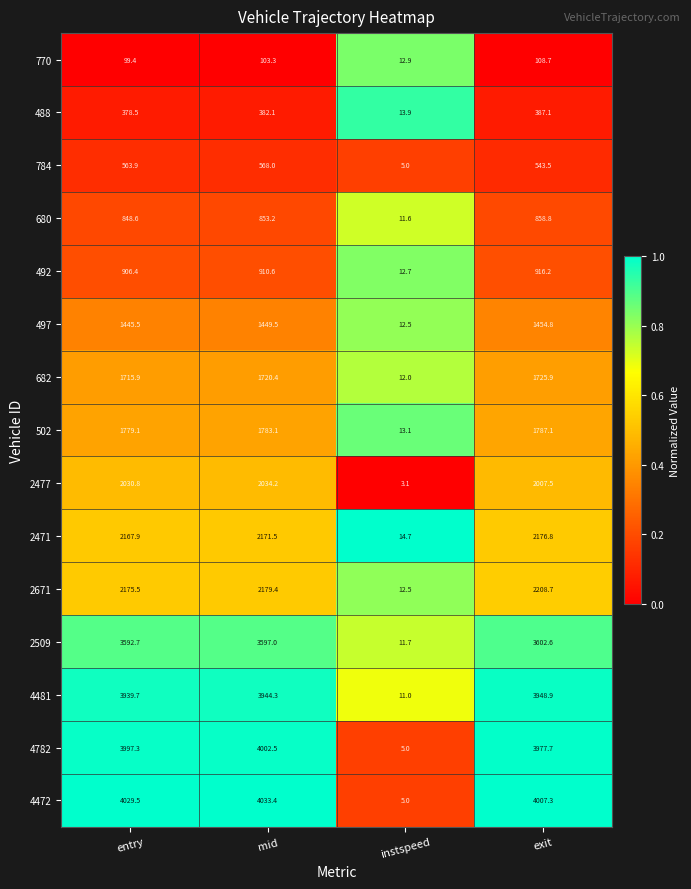

List the series in order of their peak value, highest first.

4472, 4782, 4481, 2509, 2671, 2471, 2477, 502, 682, 497, 492, 680, 784, 488, 770